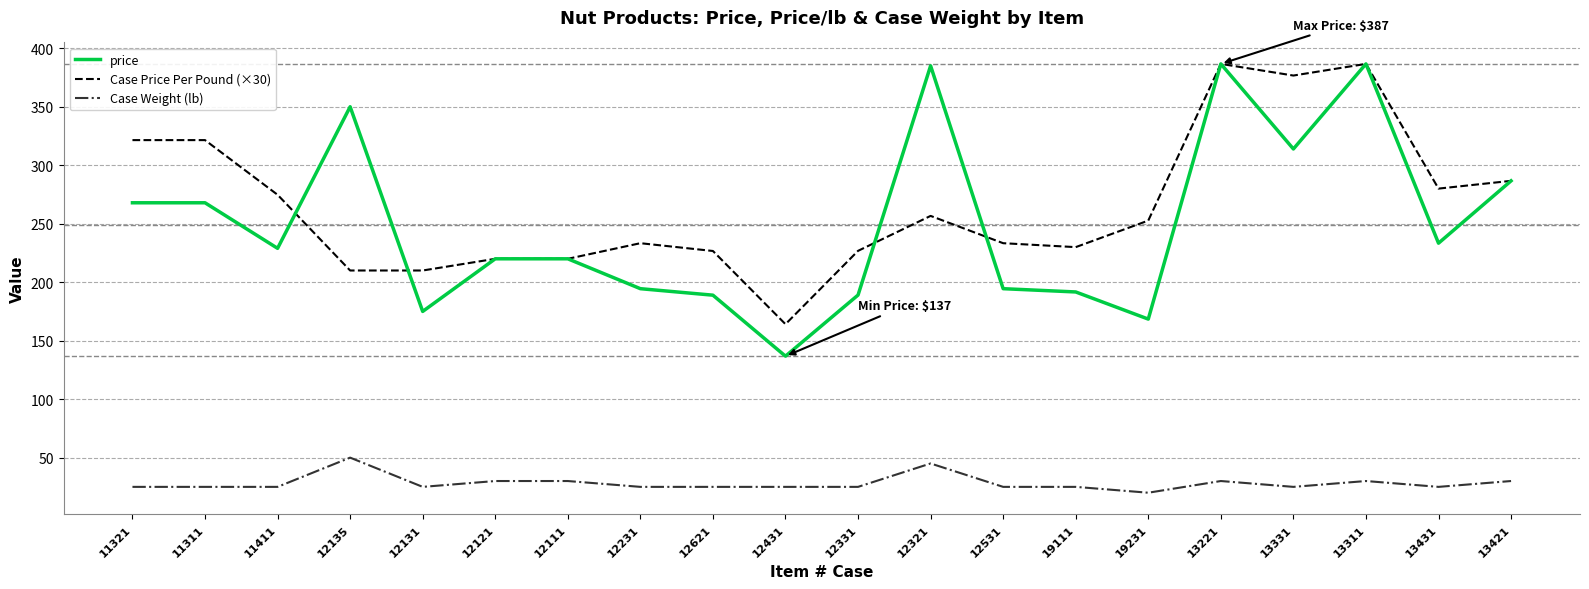

True or false: price and Case Weight (lb) cross at least once.

False